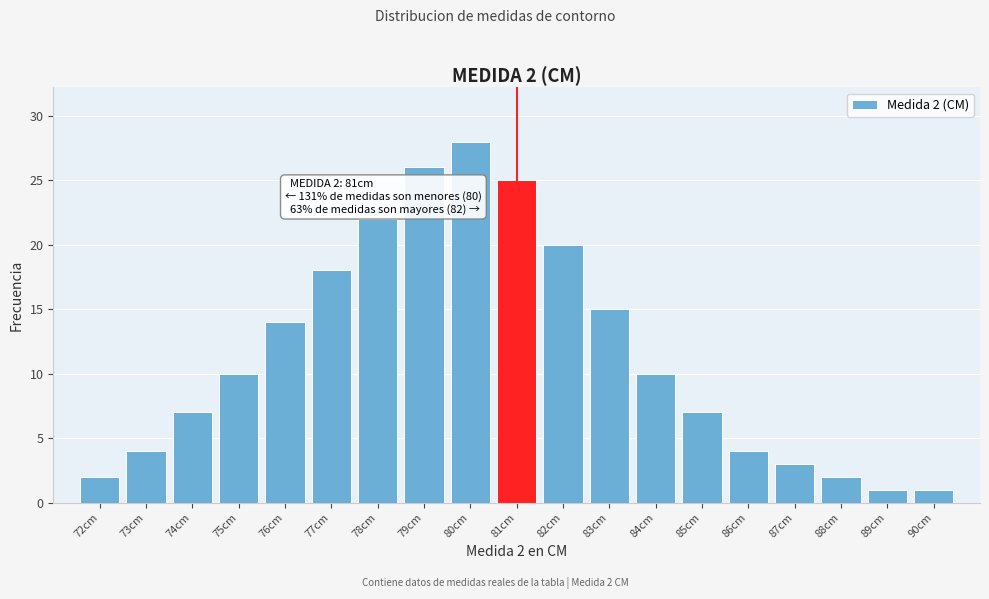

Reading left to right, transcribe all the data shown in this chart.

72cm=2	73cm=4	74cm=7	75cm=10	76cm=14	77cm=18	78cm=22	79cm=26	80cm=28	81cm=25	82cm=20	83cm=15	84cm=10	85cm=7	86cm=4	87cm=3	88cm=2	89cm=1	90cm=1